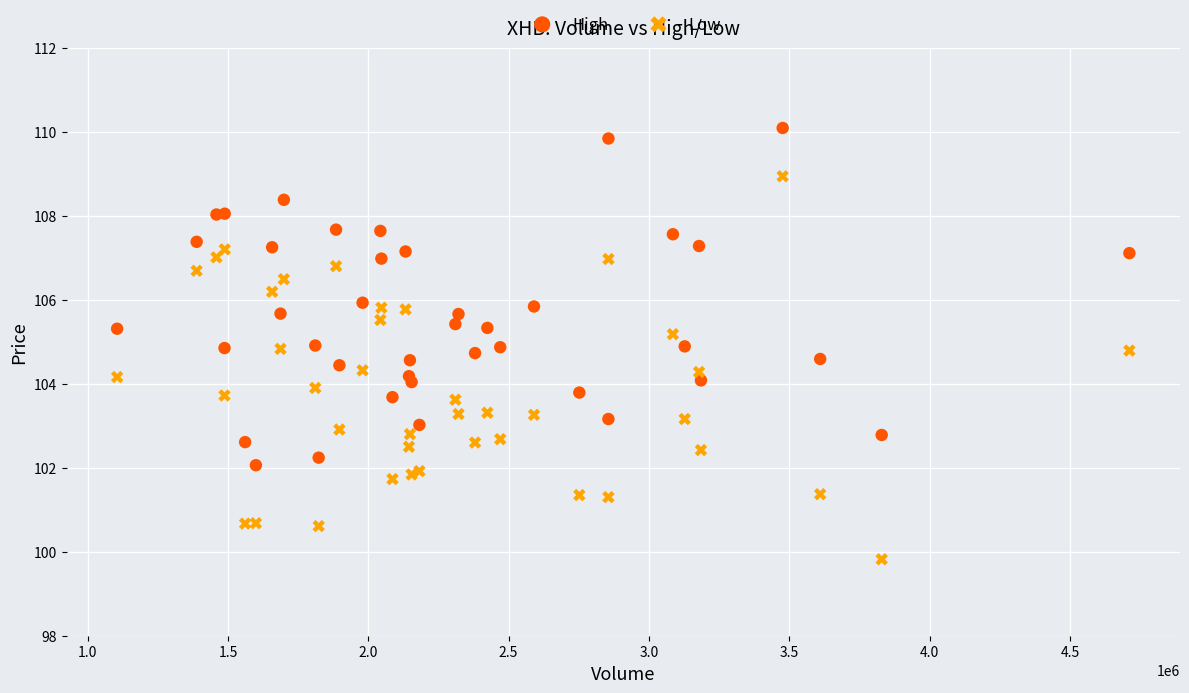

Which series reaches the maximum Y coordinate?

High